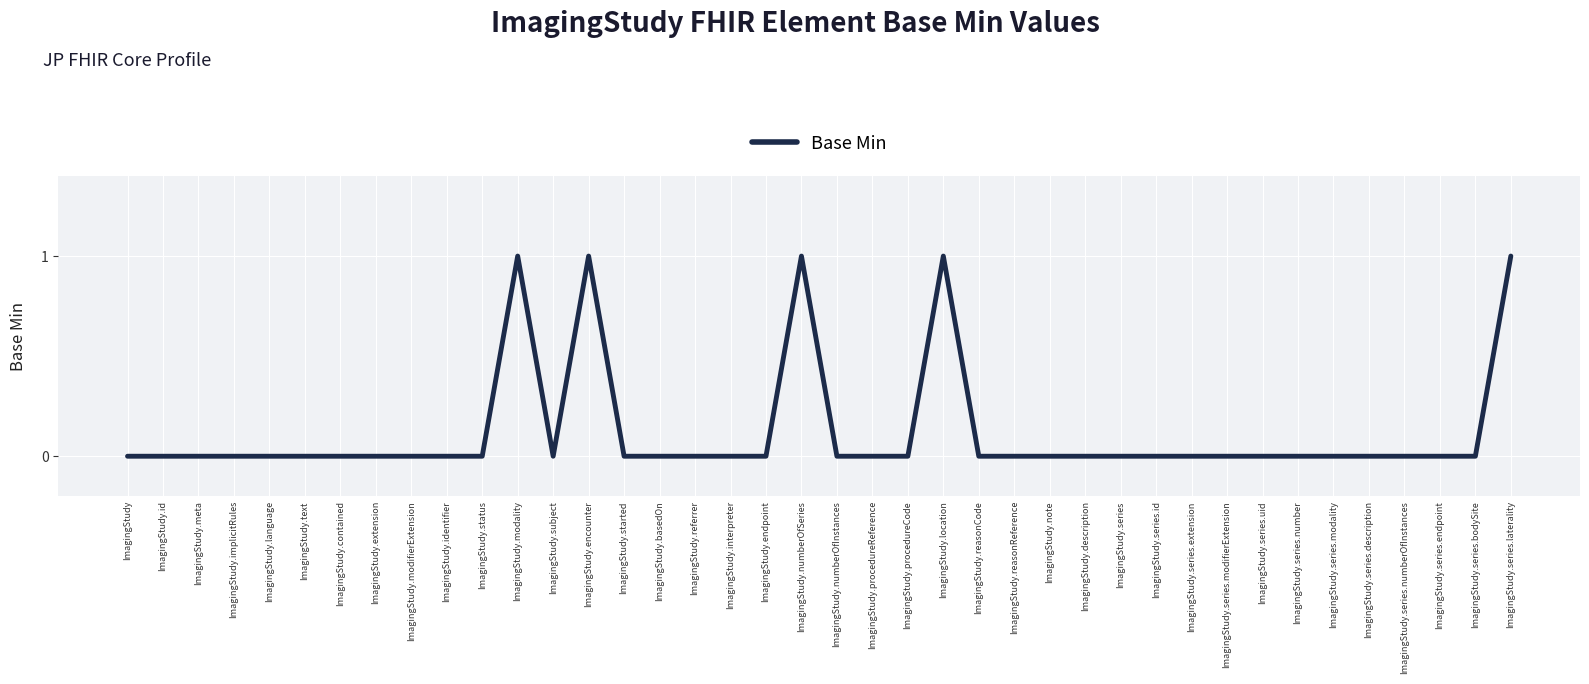

What position from the left is ImagingStudy.modifierExtension?

9